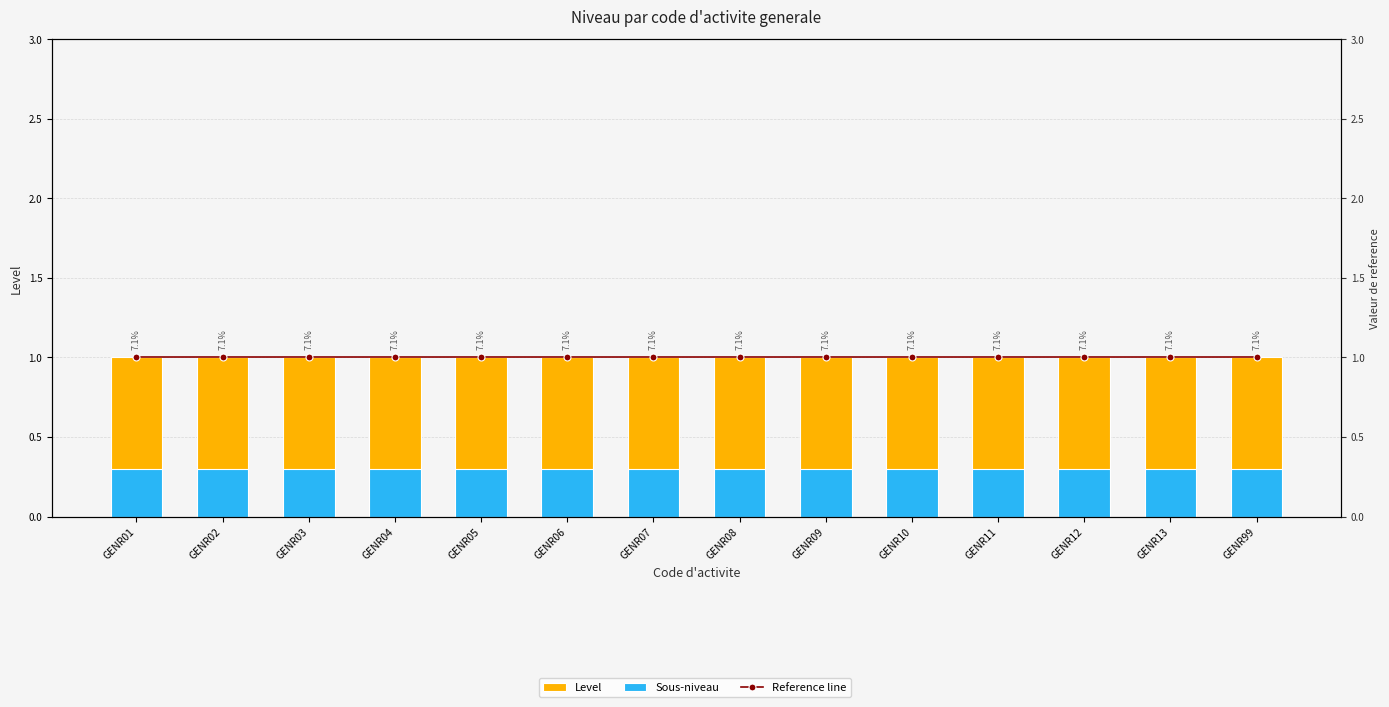

Reading right to left, list all the values displayed in this chart.

Level: GENR99=1.0	GENR13=1.0	GENR12=1.0	GENR11=1.0	GENR10=1.0	GENR09=1.0	GENR08=1.0	GENR07=1.0	GENR06=1.0	GENR05=1.0	GENR04=1.0	GENR03=1.0	GENR02=1.0	GENR01=1.0
Sous-niveau: GENR99=0.3	GENR13=0.3	GENR12=0.3	GENR11=0.3	GENR10=0.3	GENR09=0.3	GENR08=0.3	GENR07=0.3	GENR06=0.3	GENR05=0.3	GENR04=0.3	GENR03=0.3	GENR02=0.3	GENR01=0.3
Reference line: GENR99=1.0	GENR13=1.0	GENR12=1.0	GENR11=1.0	GENR10=1.0	GENR09=1.0	GENR08=1.0	GENR07=1.0	GENR06=1.0	GENR05=1.0	GENR04=1.0	GENR03=1.0	GENR02=1.0	GENR01=1.0